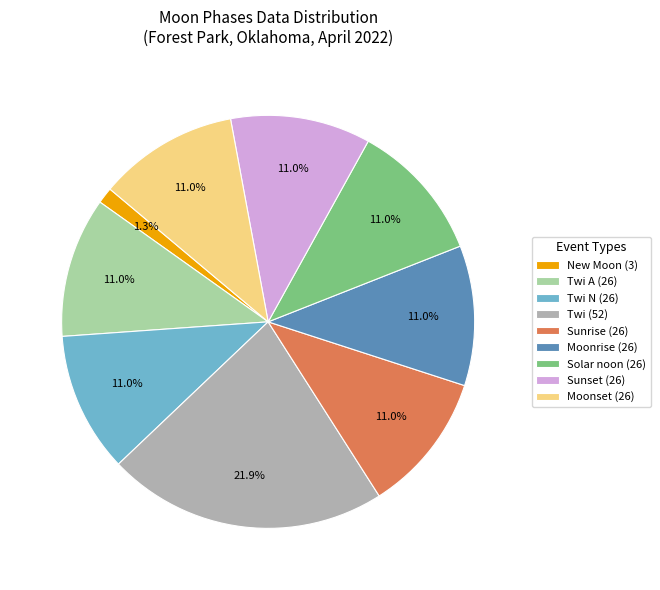

What is the smallest slice in the pie chart?

New Moon (3)